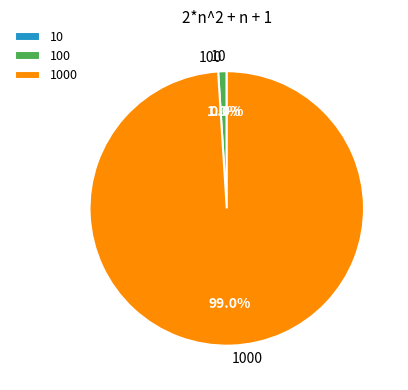

Is there any slice that represents more than half of the pie?

Yes